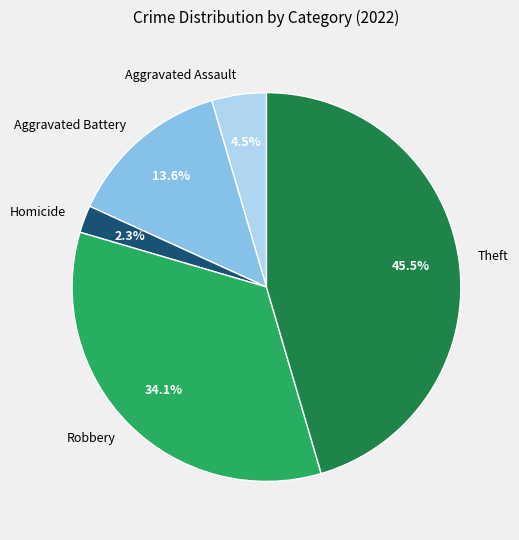

Between Robbery and Aggravated Battery, which is larger?

Robbery